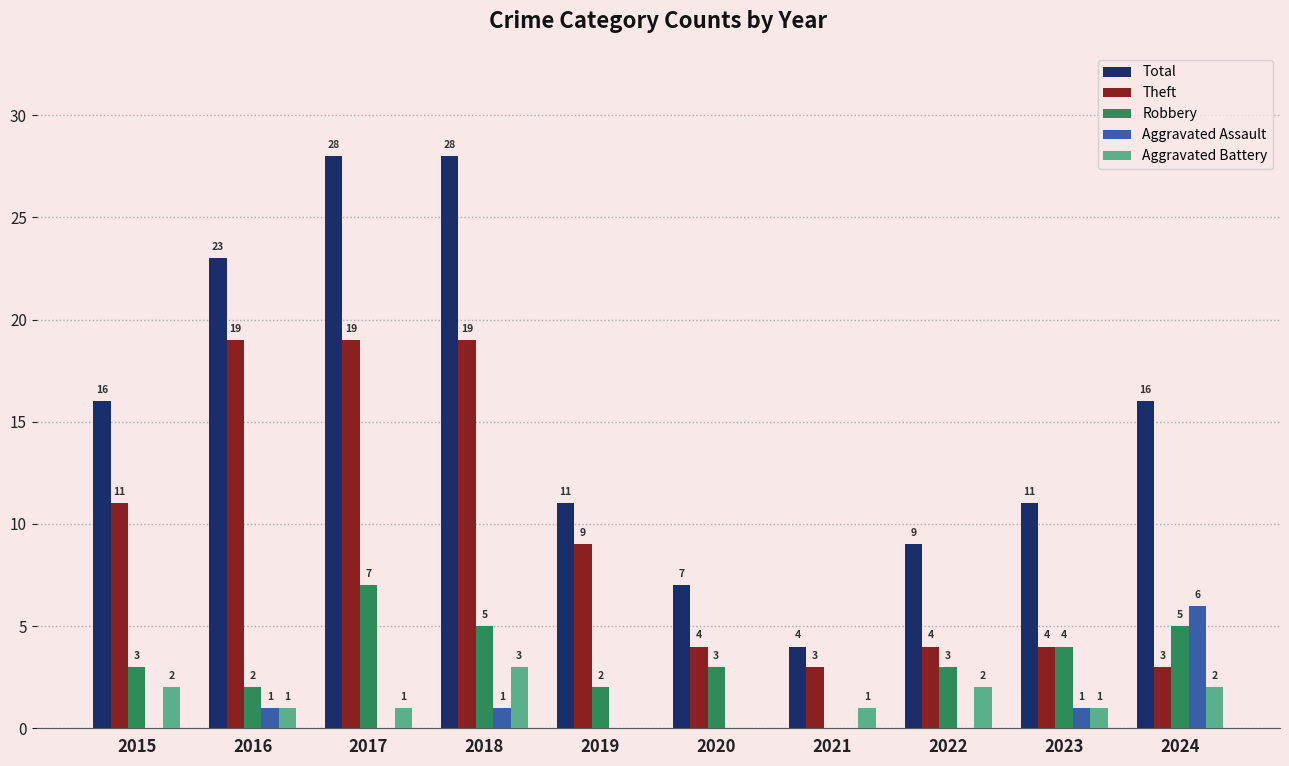

How many Aggravated Assault values are between 0 and 1?

9